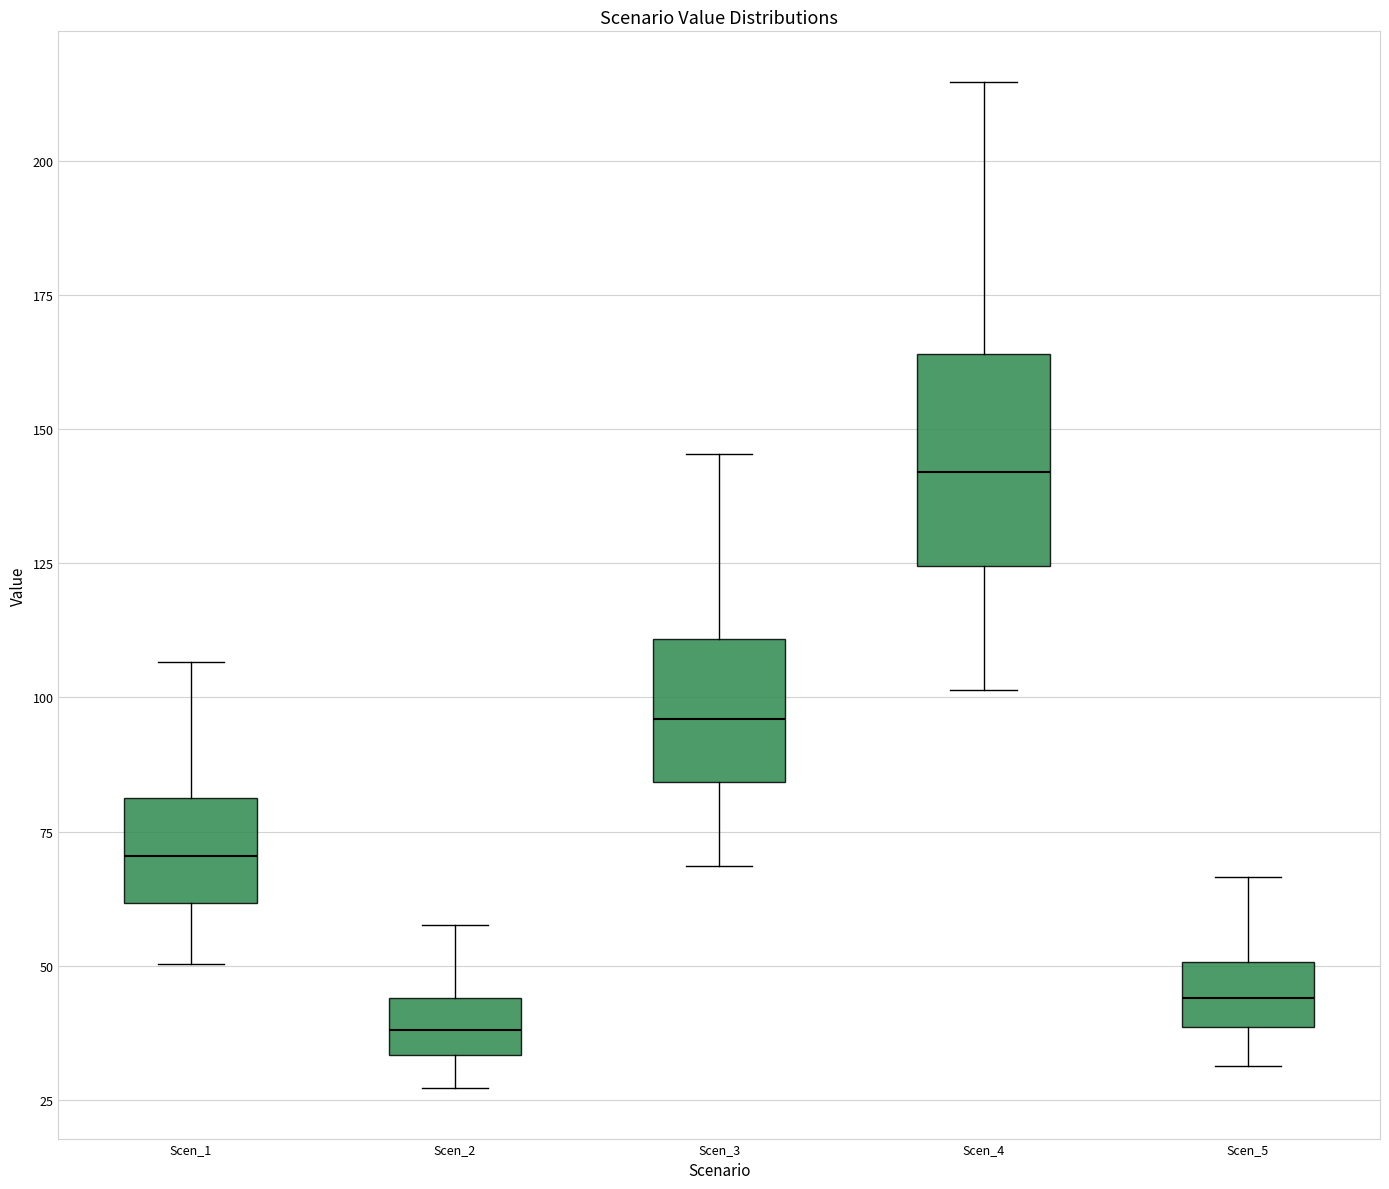

Comparing the boxes themselves (not the whiskers), which one is the tallest?

Scen_4